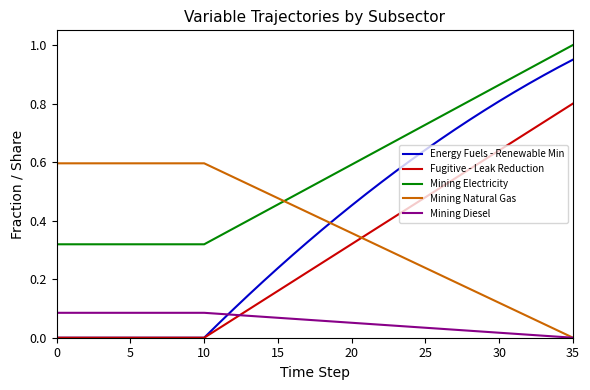

True or false: Energy Fuels - Renewable Min and Mining Electricity cross at least once.

False